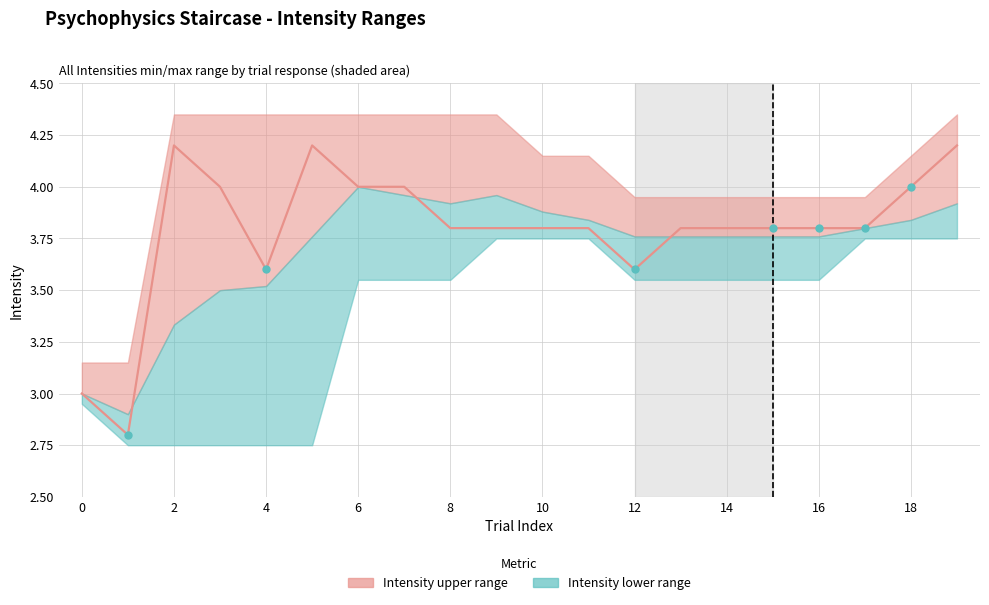

What is the average value?

3.8